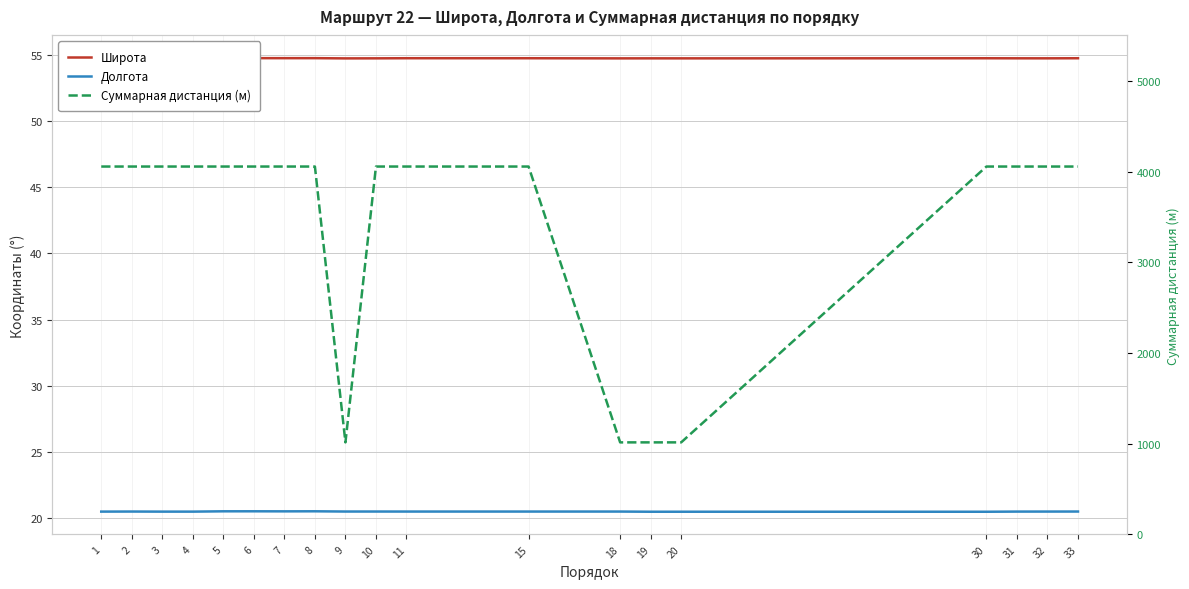

At 33, list the series in order from largest to smallest.

Суммарная дистанция (м), Широта, Долгота